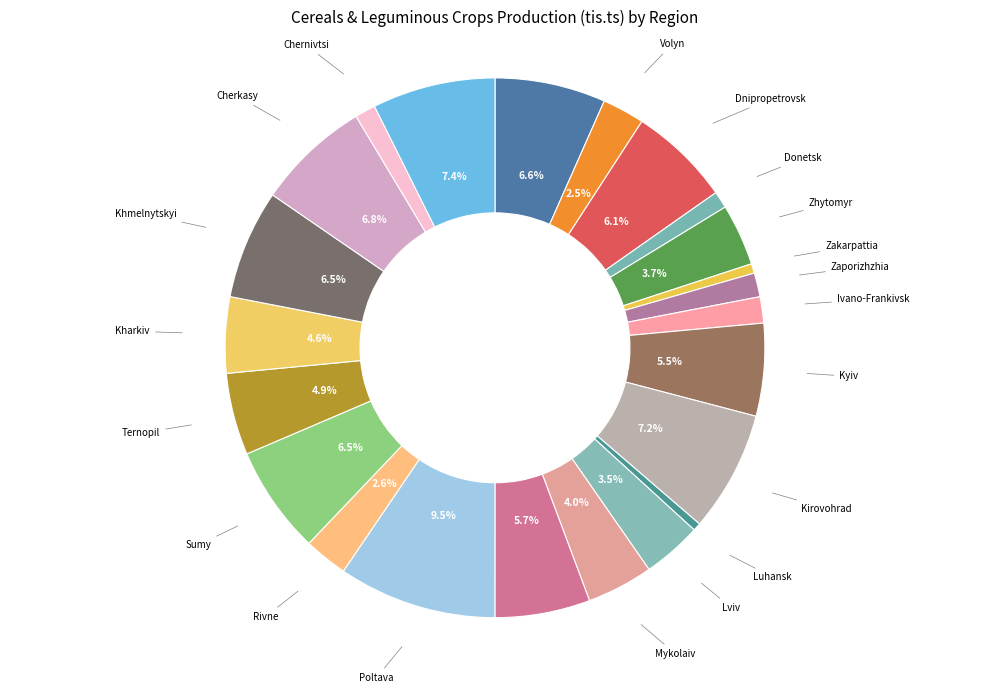

Which slice is the smallest?

Luhansk